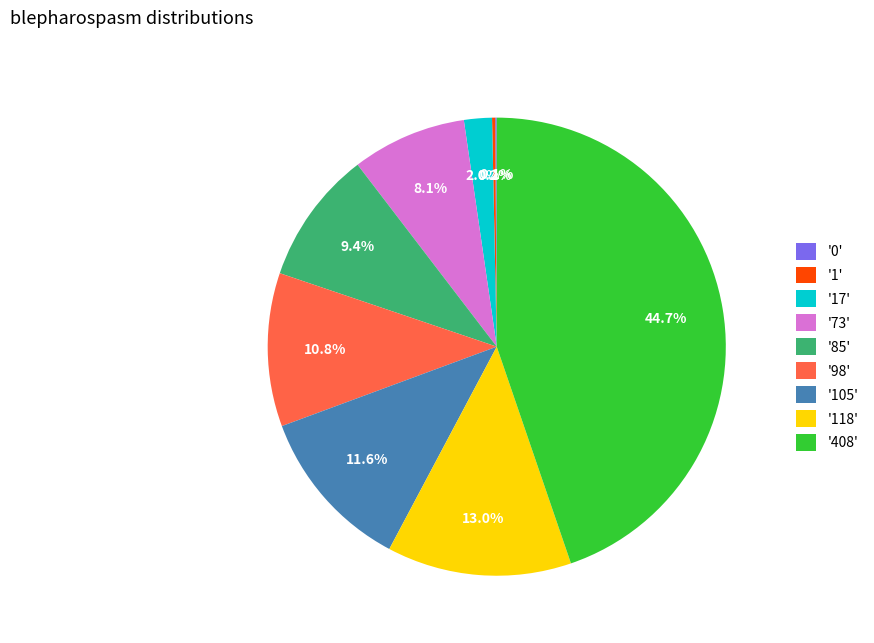

To the nearest percent, what is the difference between the largest and smallest slice percentages?

45%